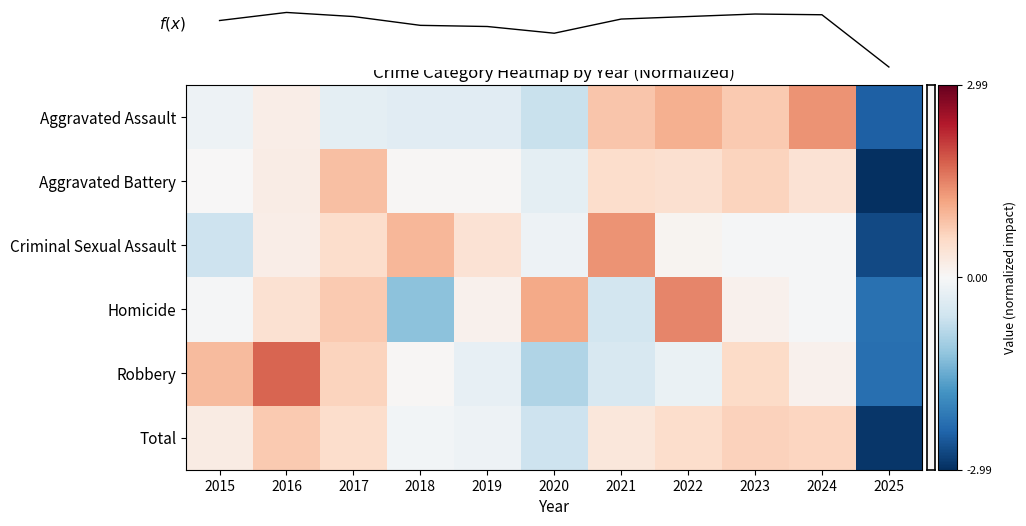

At which label is Total closest to -1?

2020